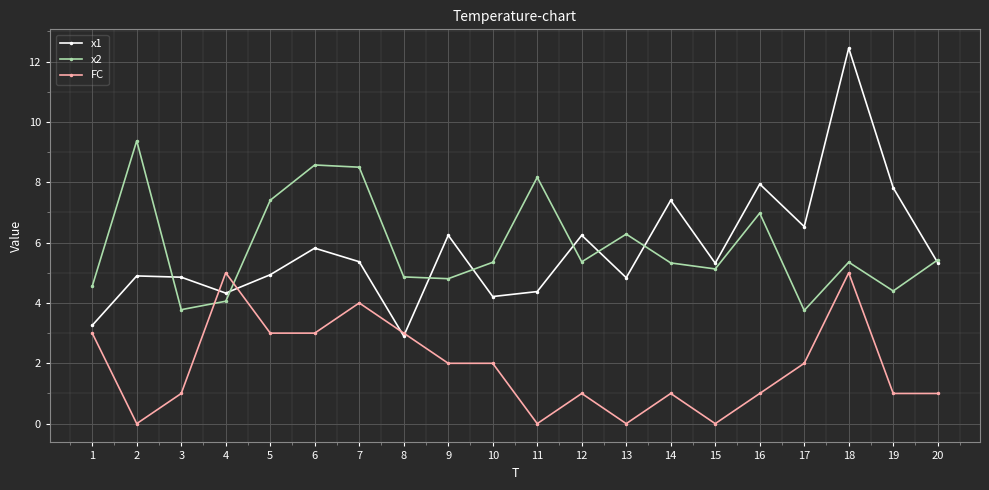

Is it true that x2 equals 4.6 at 1?

True